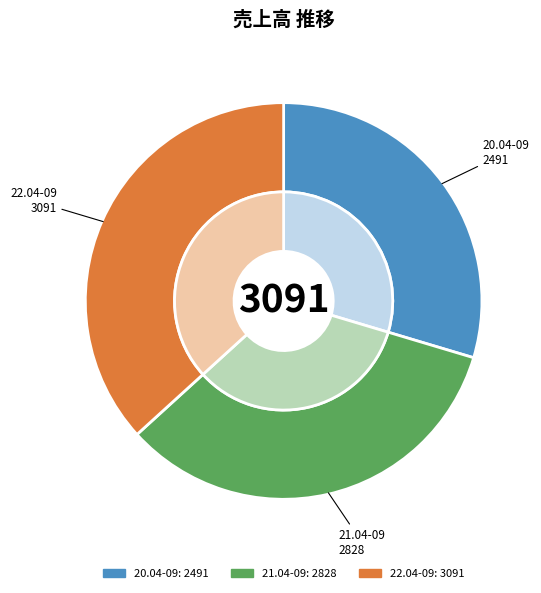

Approximately how many times larger is the value at 22.04-09 compared to 20.04-09?

1.2